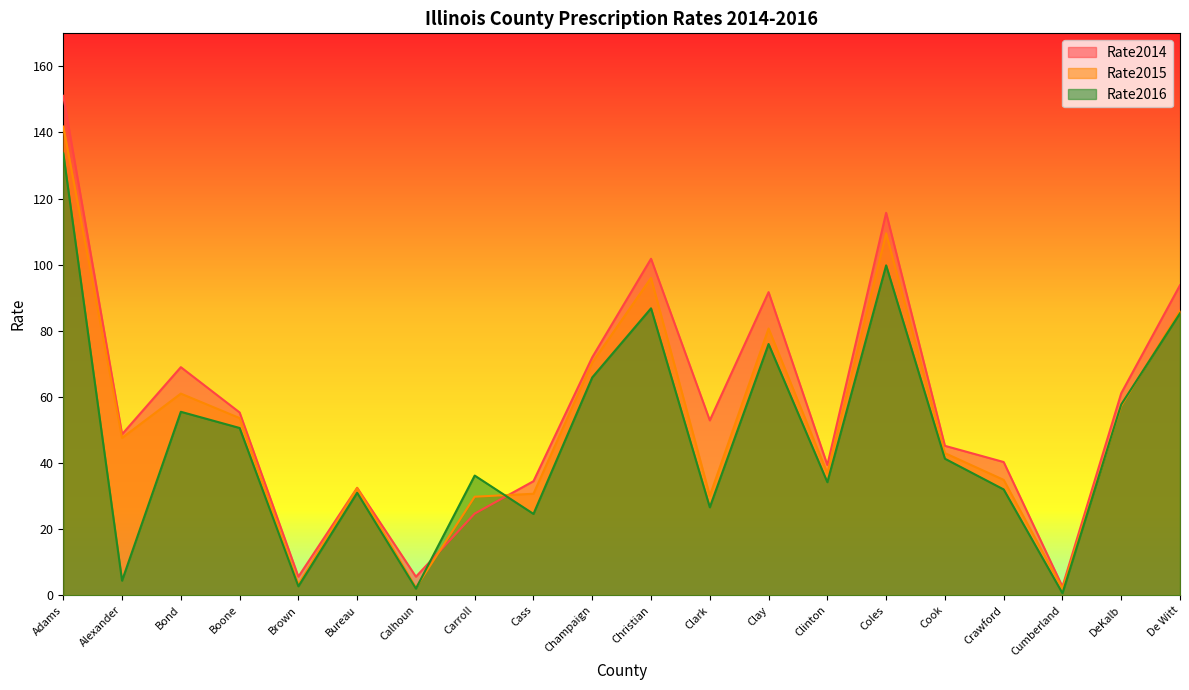

At which label does Rate2015 reach its minimum?

Cumberland